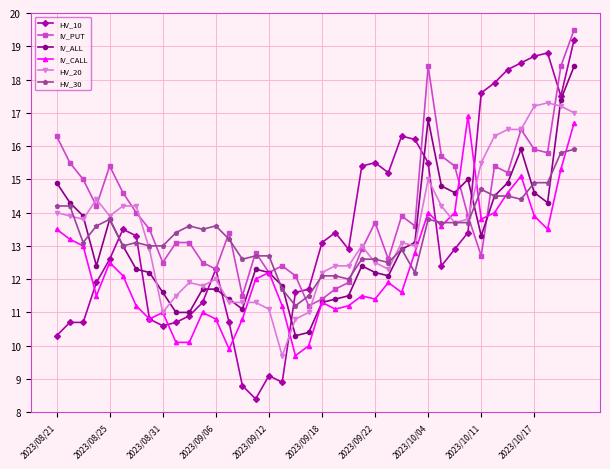

Which series has the largest total across all categories?

IV_PUT